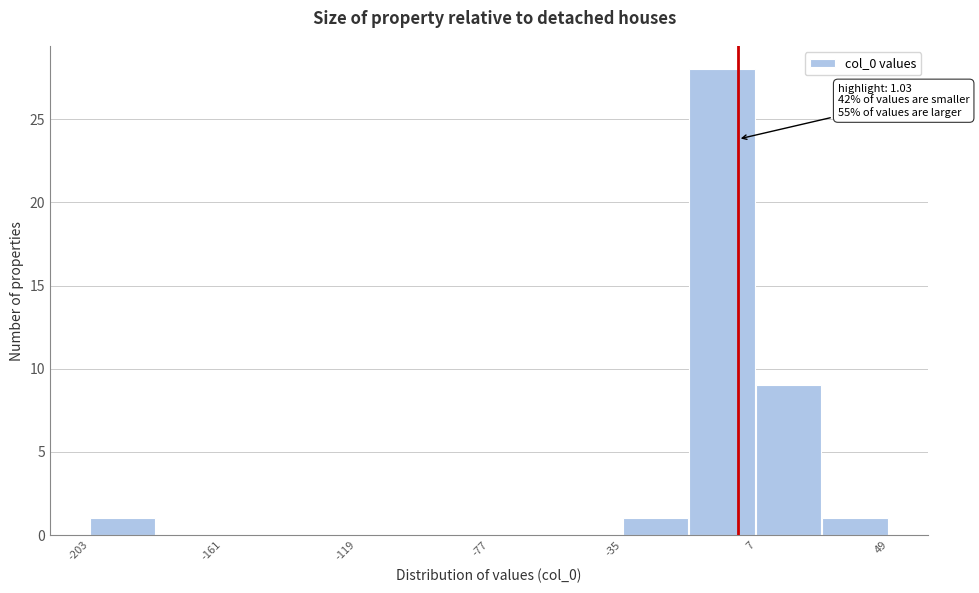

Which range on the x-axis has the tallest bar?

-15 to 5